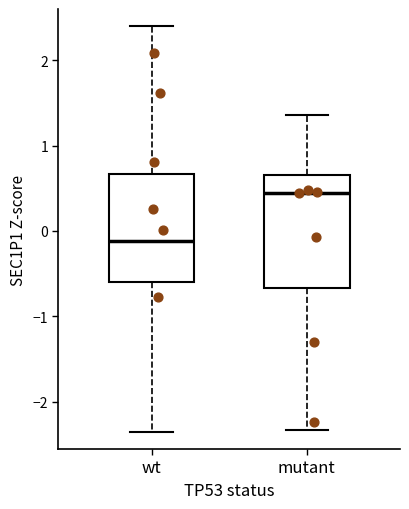

Reading left to right, transcribe this box plot: for each box, give where its median line is, the range the box spans, and where its two whiskers end, as read against the y-axis. The values are not printed on the chart, so give them approximately, as read against the axis.

wt: median -0.1, box -0.6 to 0.7, whiskers -2.4 to 2.4
mutant: median 0.4, box -0.7 to 0.7, whiskers -2.3 to 1.4